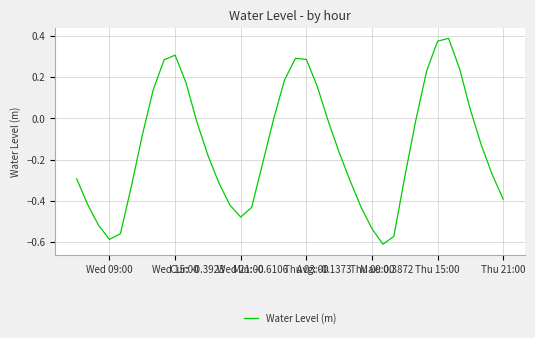

Is this an area chart (filled region under the line)?

No